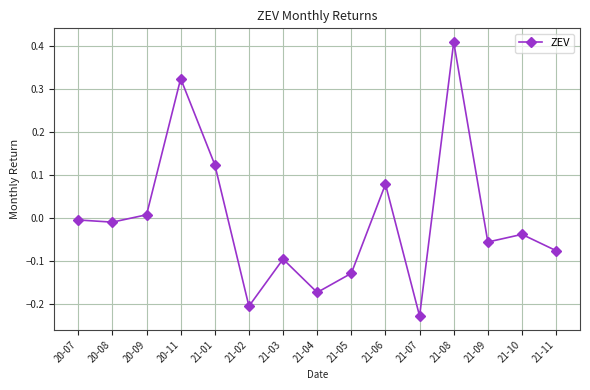

True or false: the data shows -0.2 at 21-04.

True